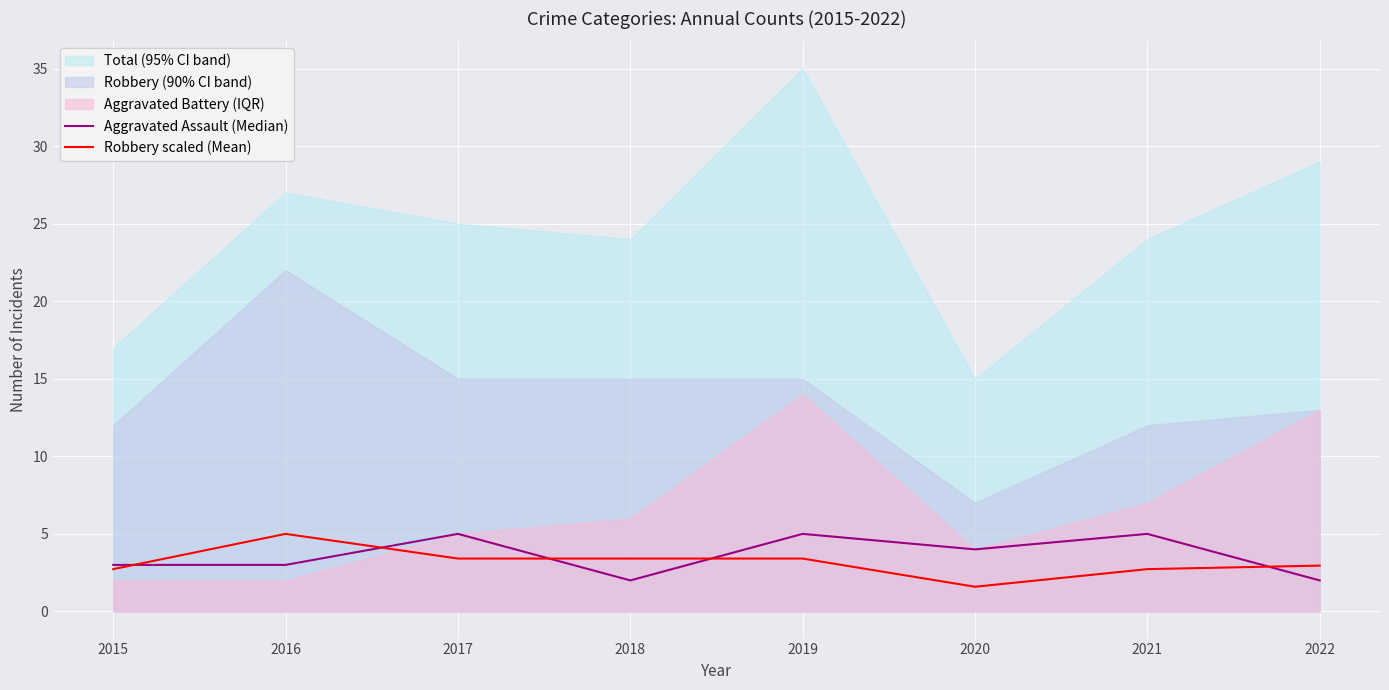

Count the number of categories in the chart.

8